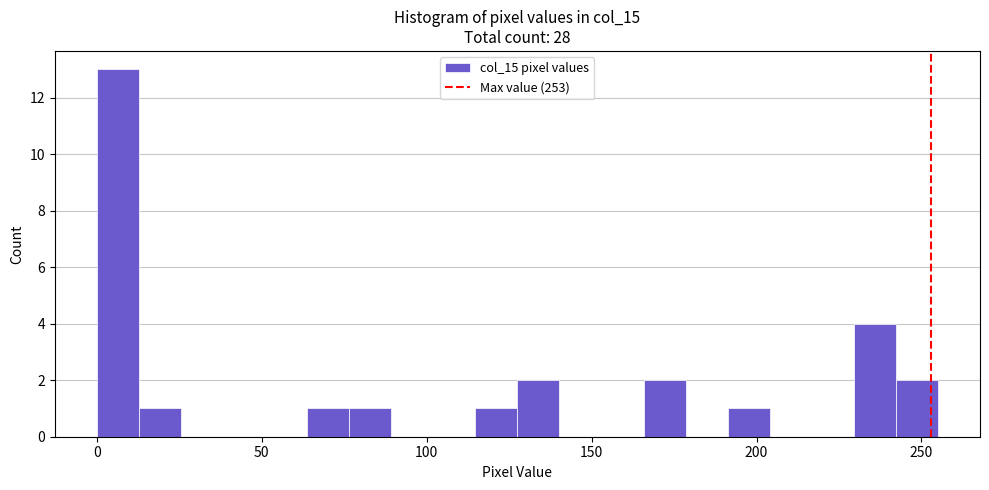

Read against the x-axis, roughly where is the centre of the tallest bar?

5